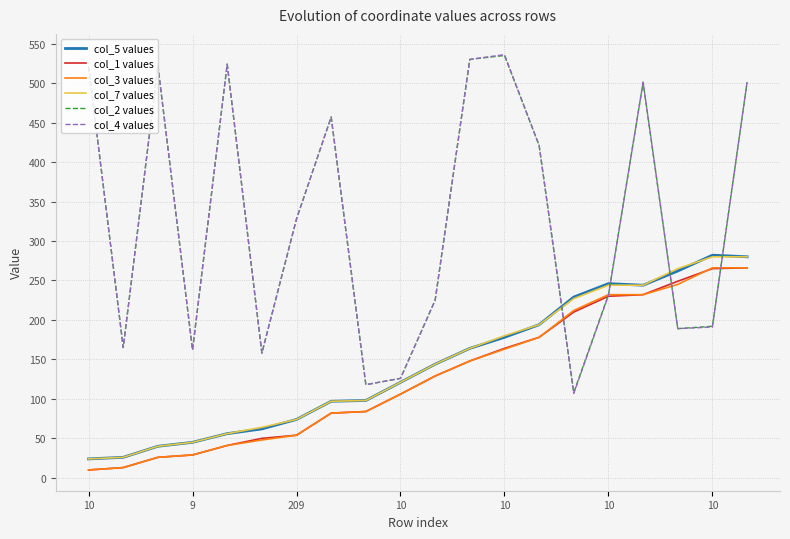

True or false: col_1 values and col_5 values cross at least once.

False